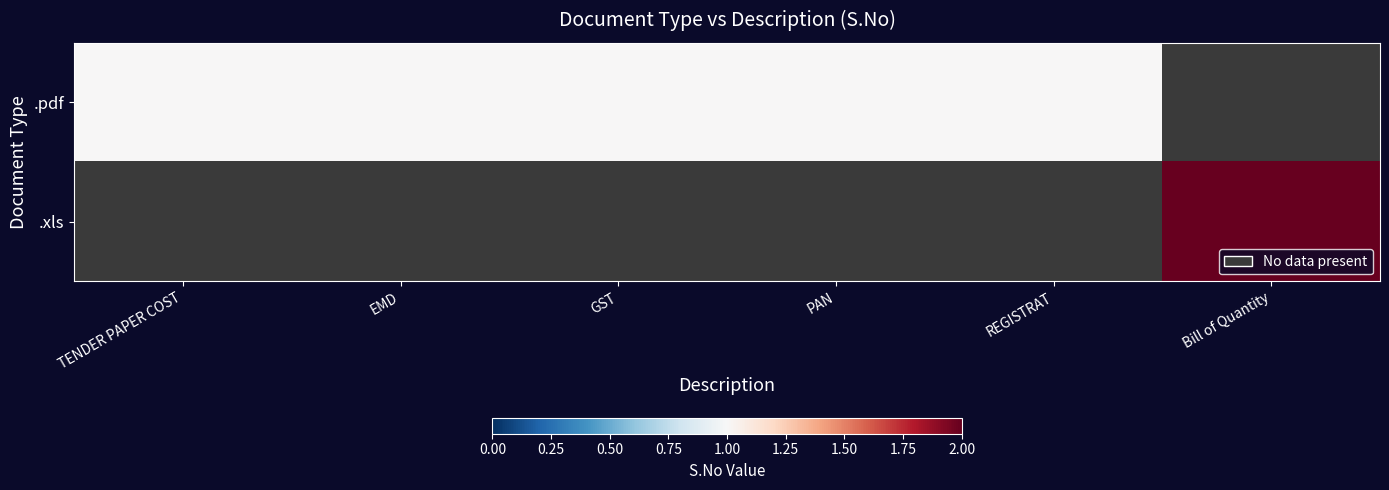

What is the sum of all .xls values?

2